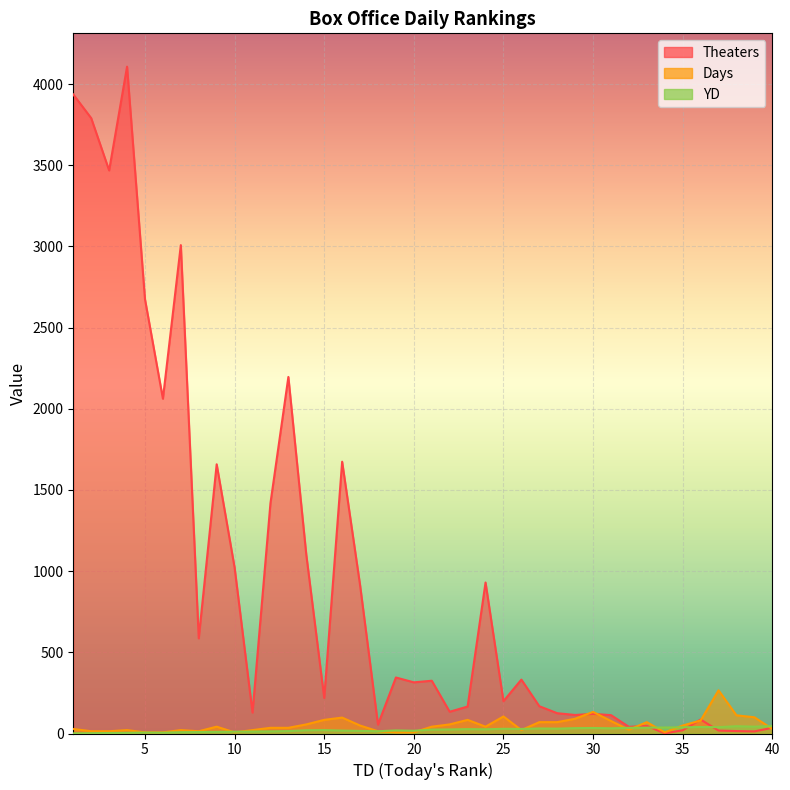

What is the smallest value displayed?

1